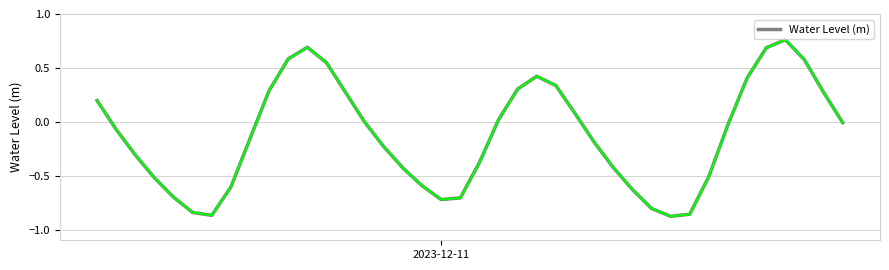

Is this an area chart (filled region under the line)?

No